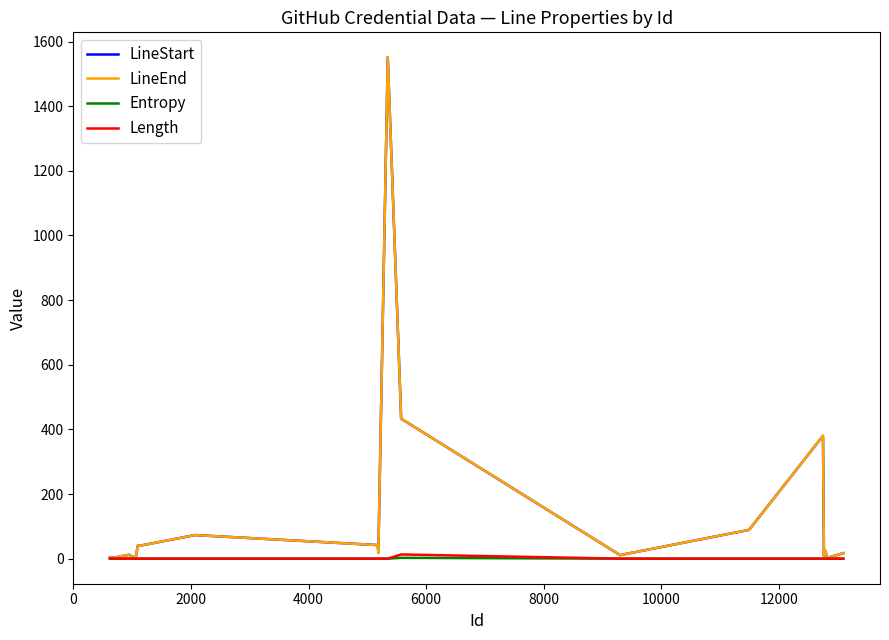

Does the chart display data point markers on the line(s)?

No